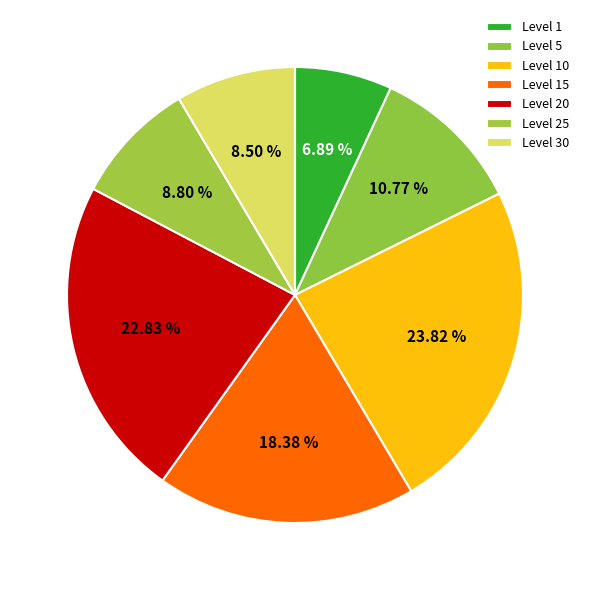

Count the number of slices in the pie.

7